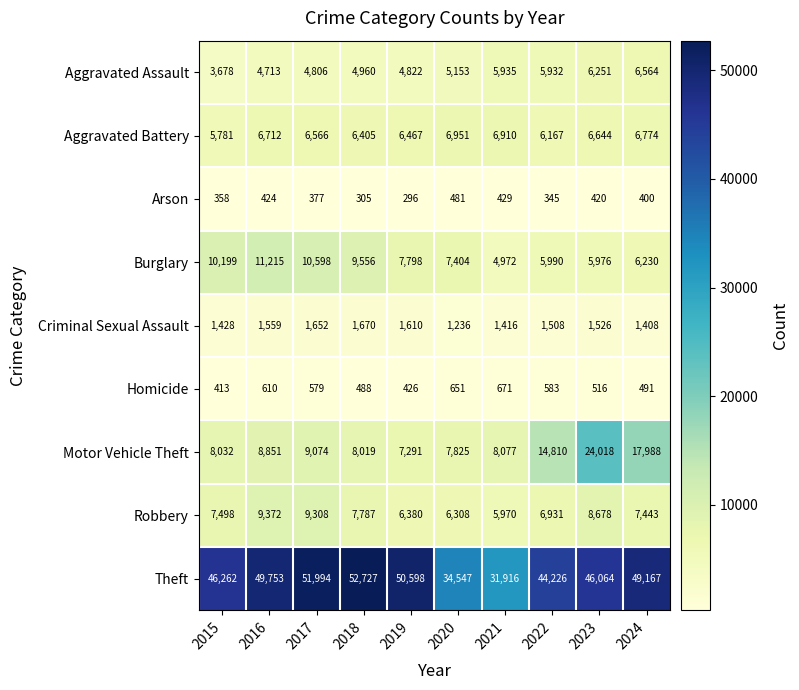

What is the spread (max minus min) of values at 2024?

48767